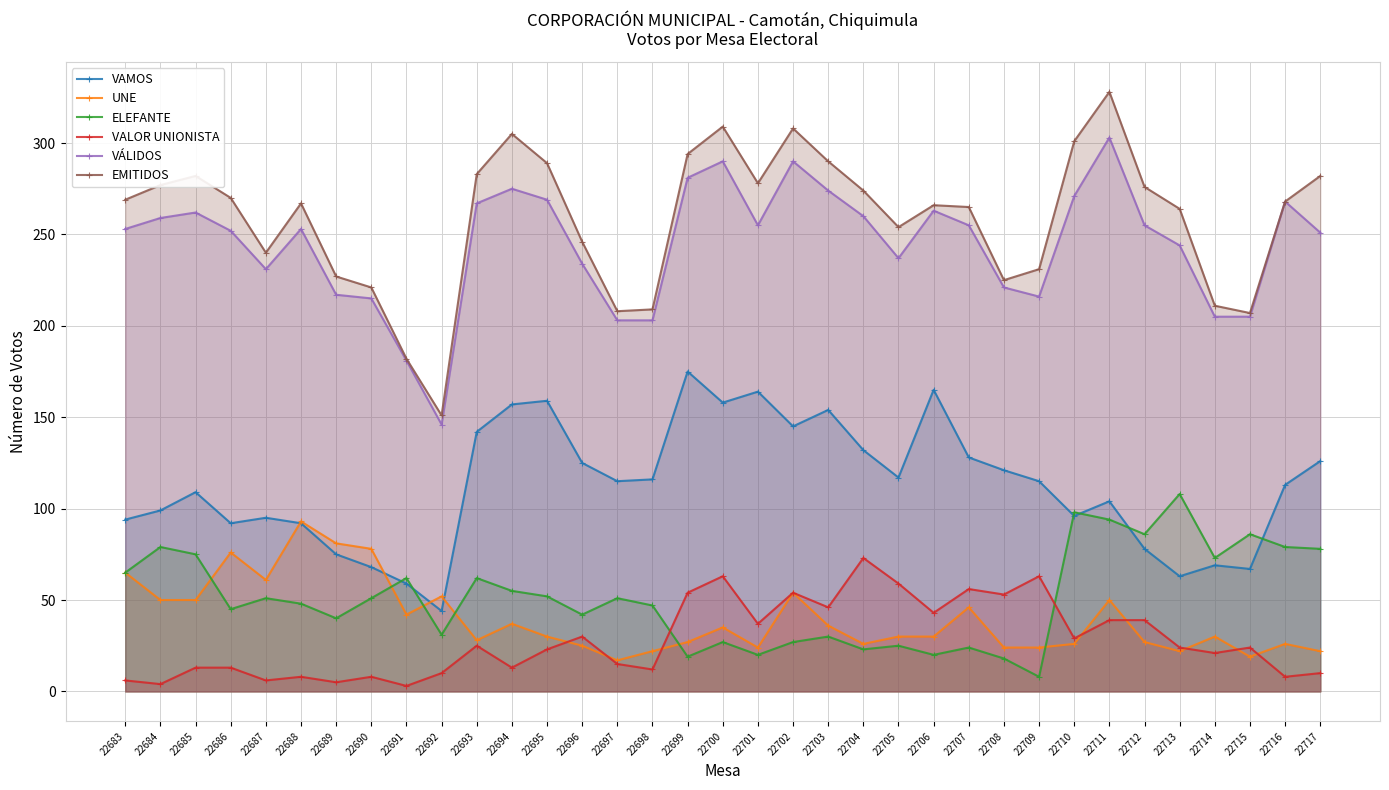

Between 22694 and 22711, which series saw the biggest shift?

VAMOS